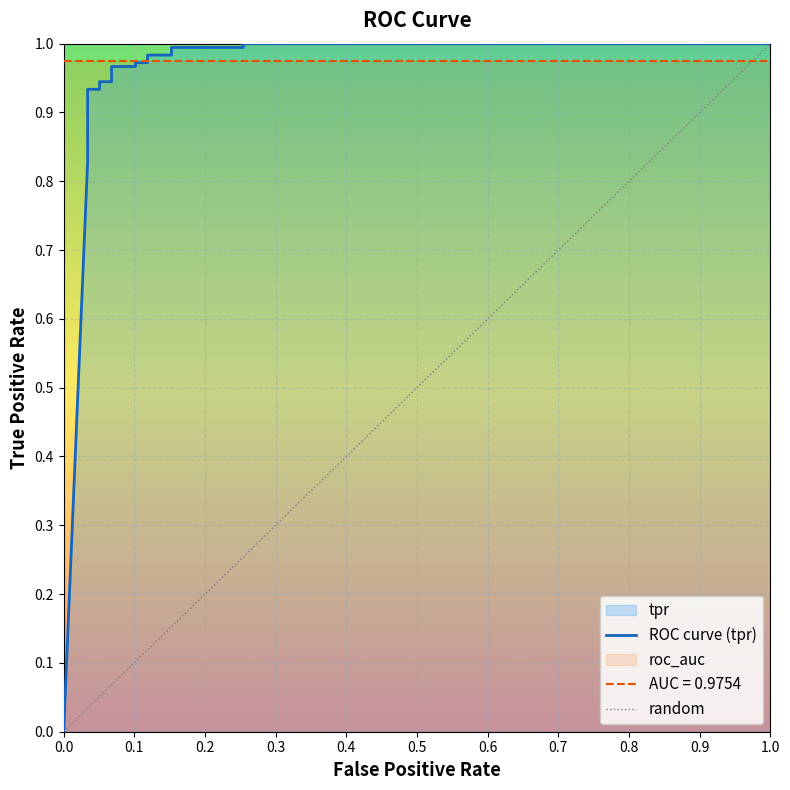

What position from the right is 0.2?

18